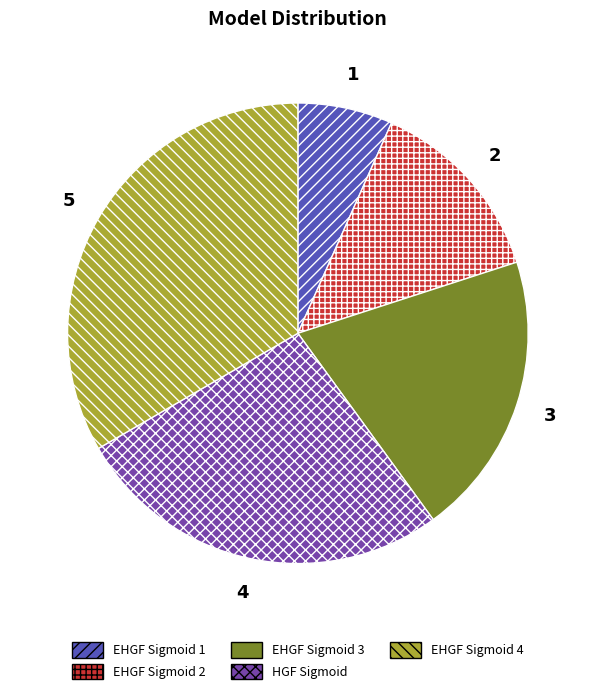

Is it true that EHGF Sigmoid 3 is 26% of the pie?

False